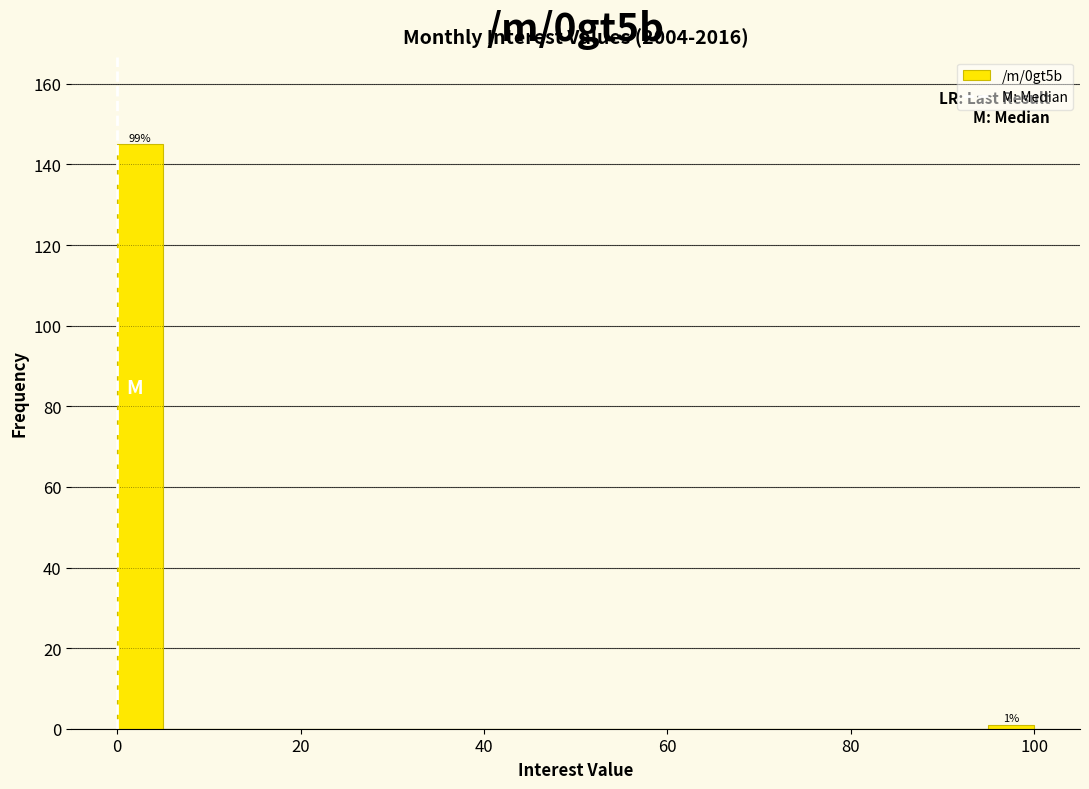

Around what value on the x-axis is the tallest bar? Give the approximate position of its centre, as read against the axis.

2